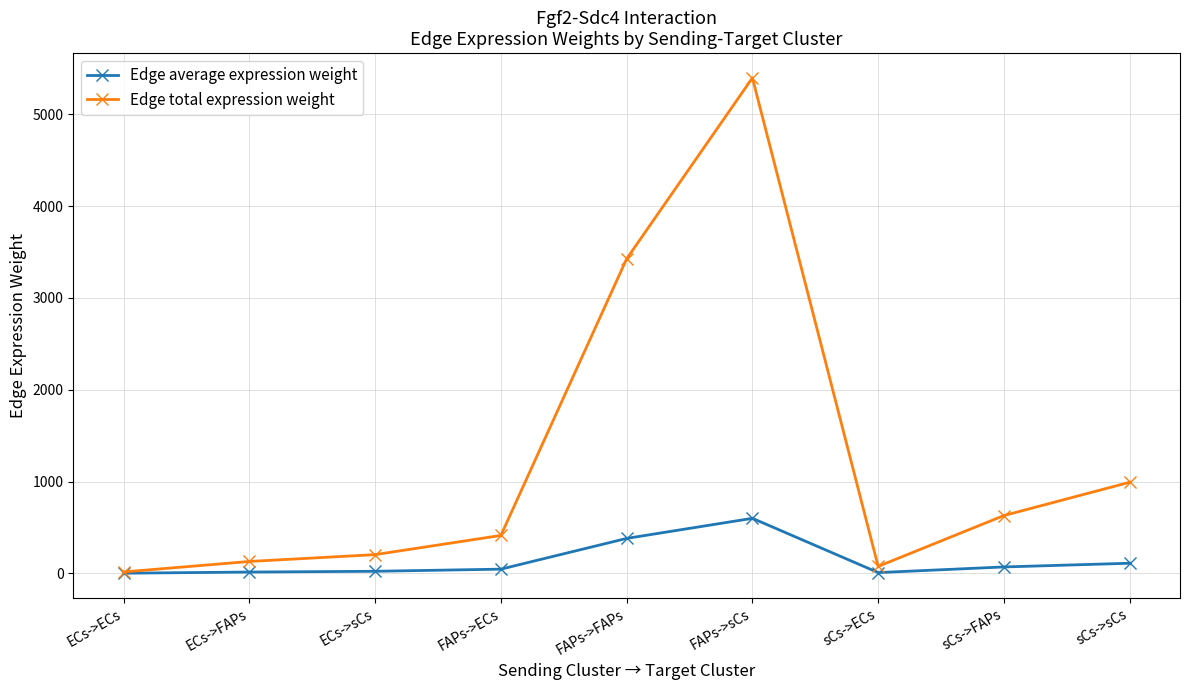

What is the value of the Edge average expression weight point at the 9th from the left?

110.2